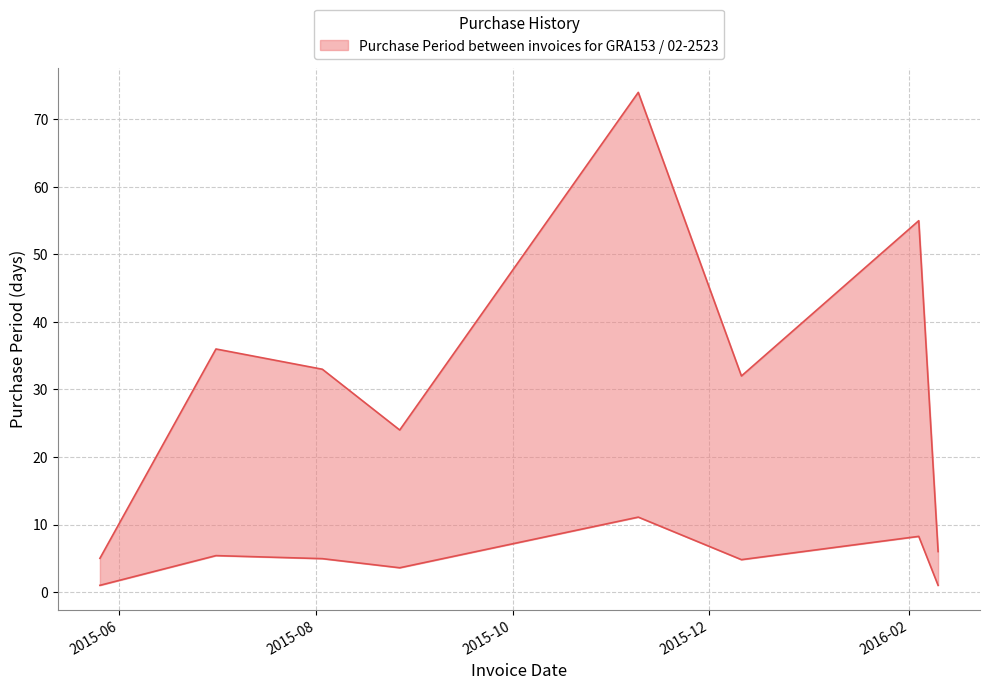

The value at 2015-05-26 is 7. True or false?

False